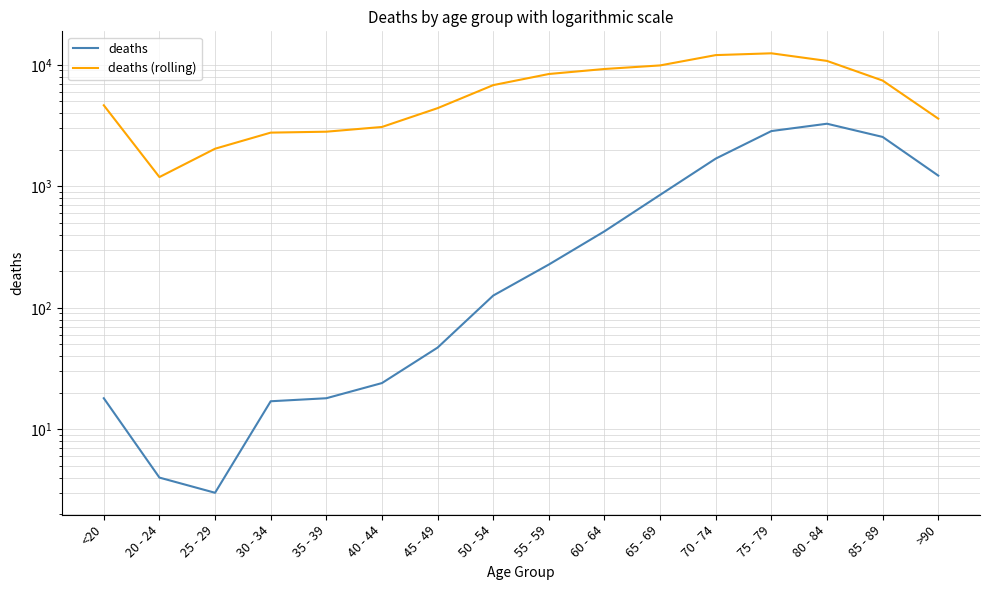

List the series in order of their peak value, highest first.

deaths (rolling), deaths